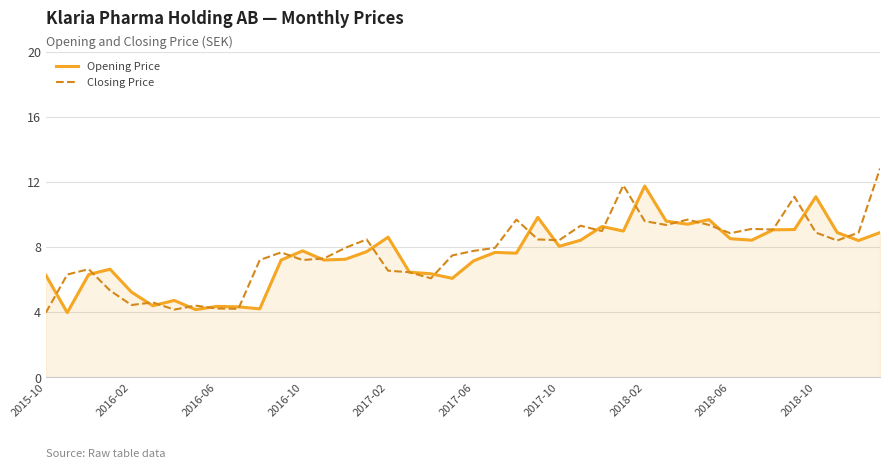

Rank the series by their maximum value, from highest to lowest.

Closing Price, Opening Price